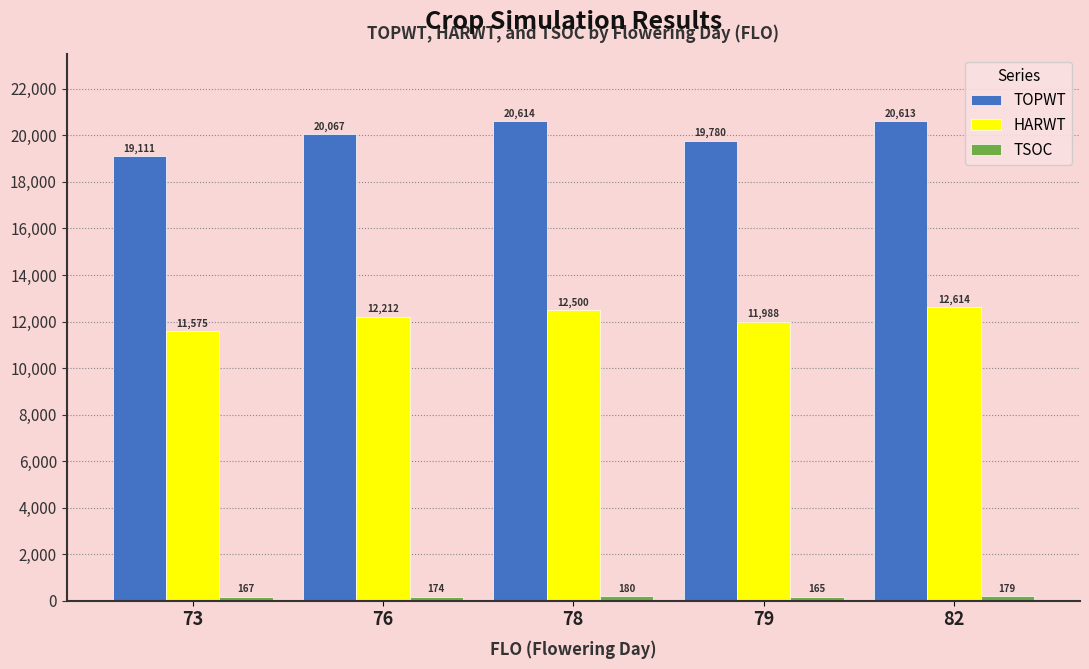

Are the bars grouped side by side (vs. stacked)?

Yes